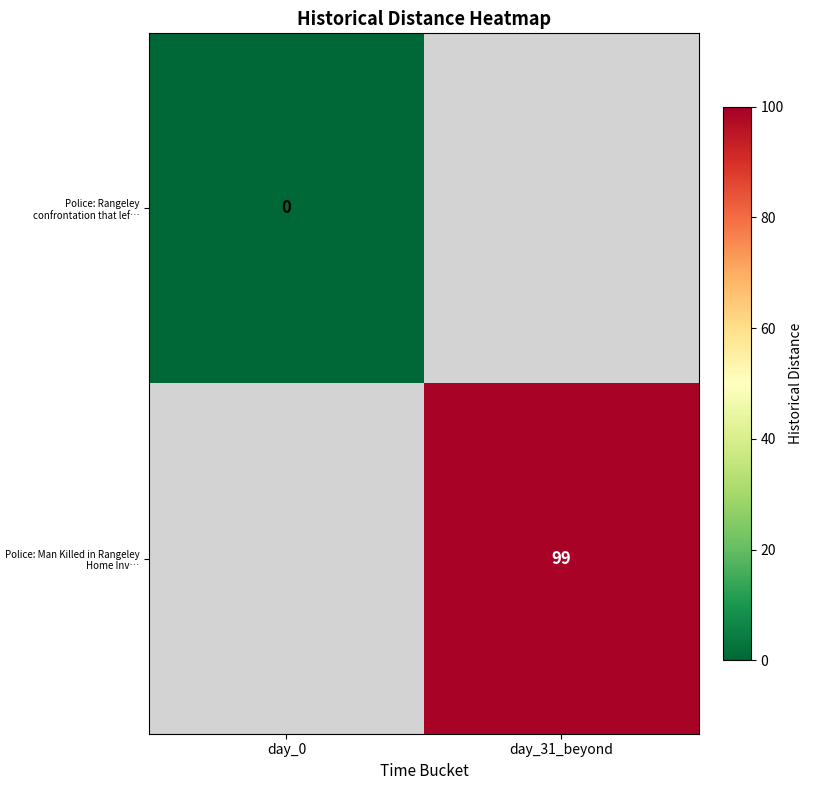

The Police: Man Killed in Rangeley Home Inv… series shows 99 at day_31_beyond. True or false?

True